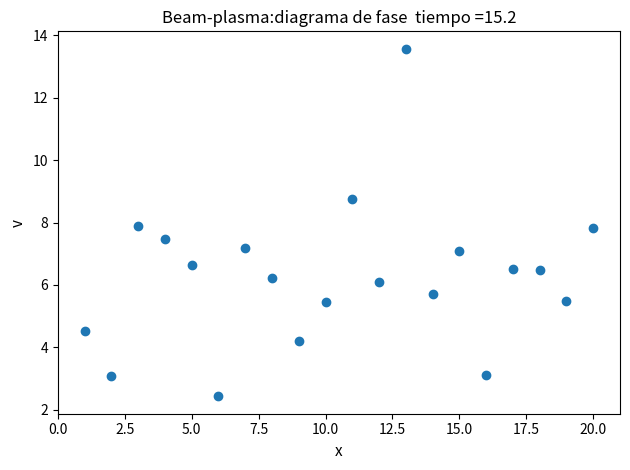

What is the range of Y values (max minus min)?

11.1